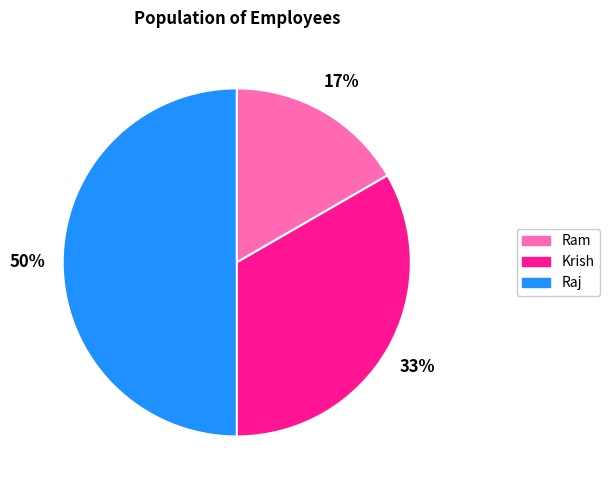

Is Ram the majority of the pie?

No